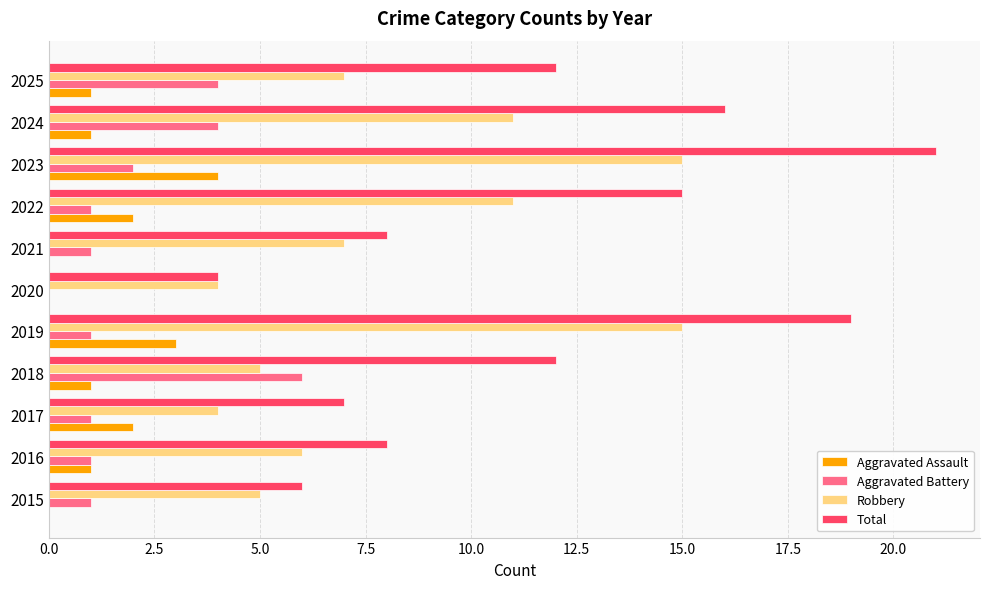

How many data points does each series have?

11